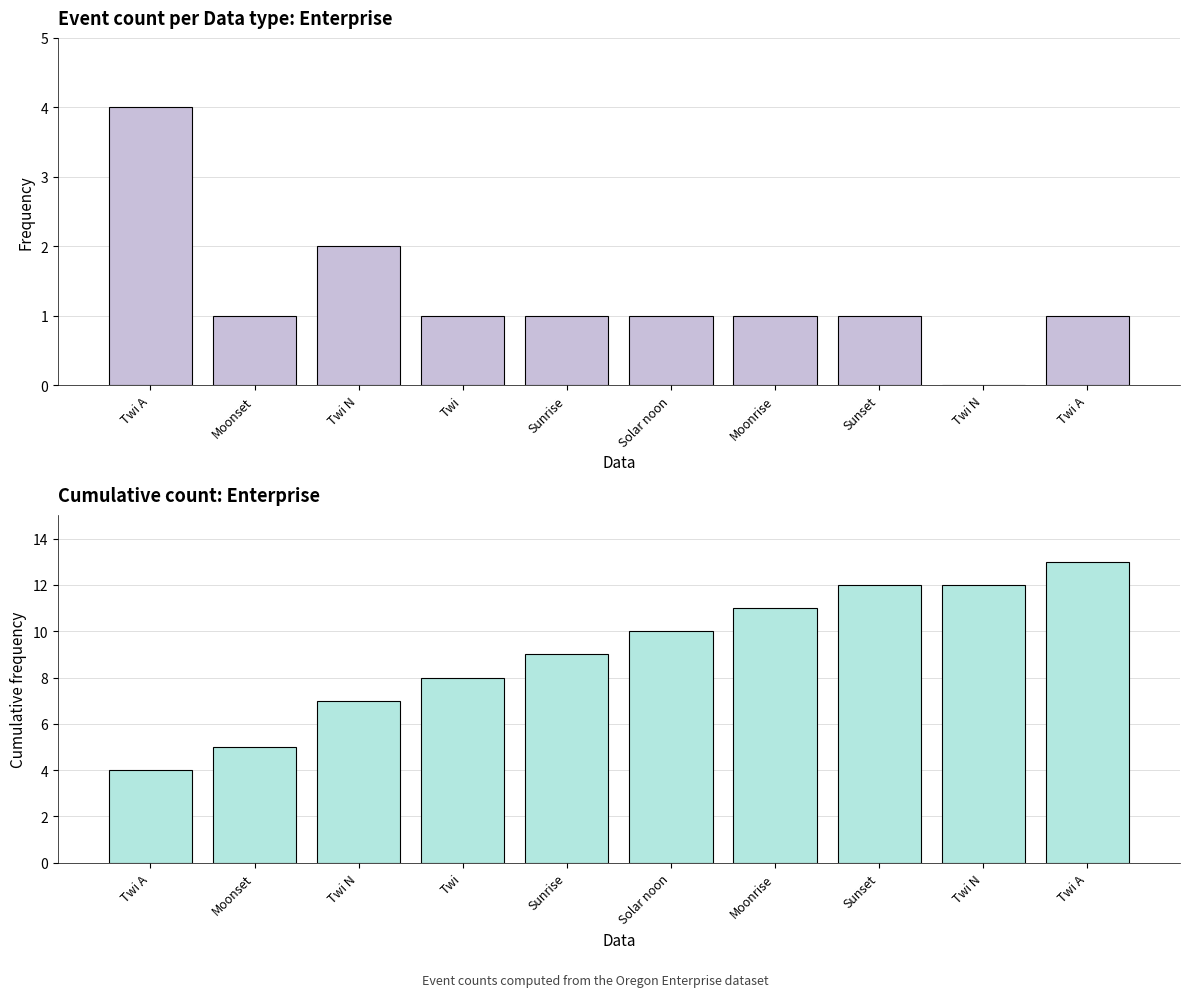

What is the spread (max minus min) of values at Moonset?

4